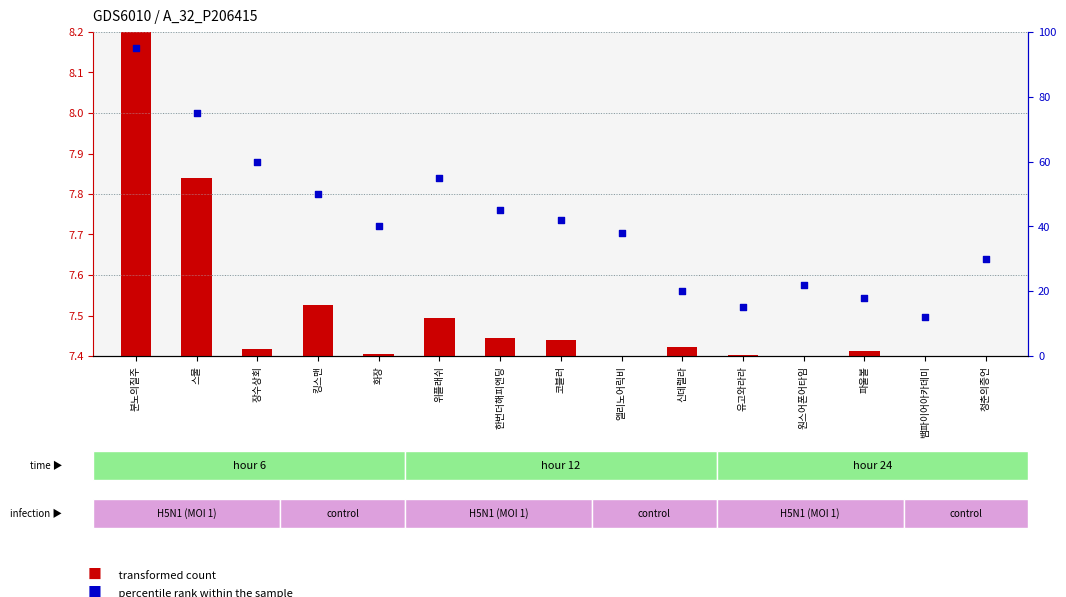

Which series reaches the minimum Y coordinate?

transformed count